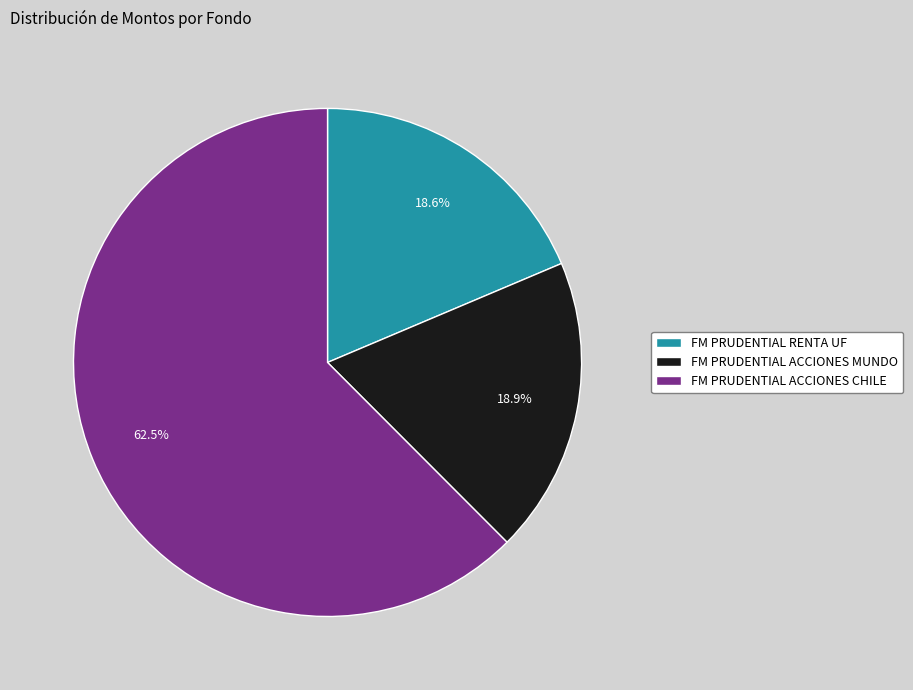

What is the ratio of the value at FM PRUDENTIAL RENTA UF to the value at FM PRUDENTIAL ACCIONES CHILE?

0.3